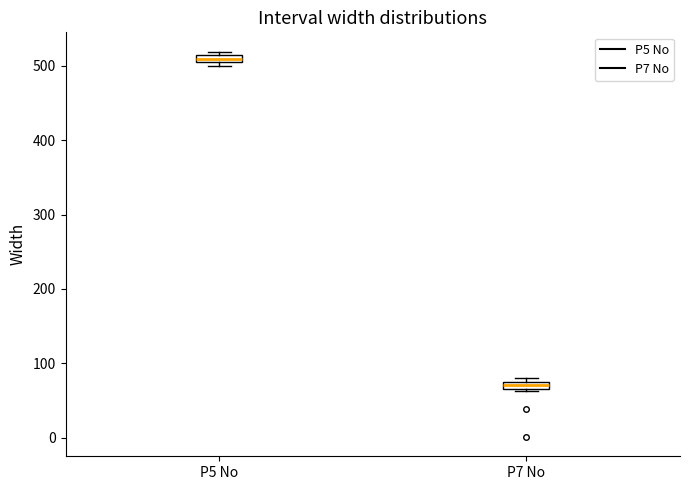

Where is the lower edge of the box for P5 No on the y-axis? The values are not printed on the chart, so give them approximately, as read against the axis.

500